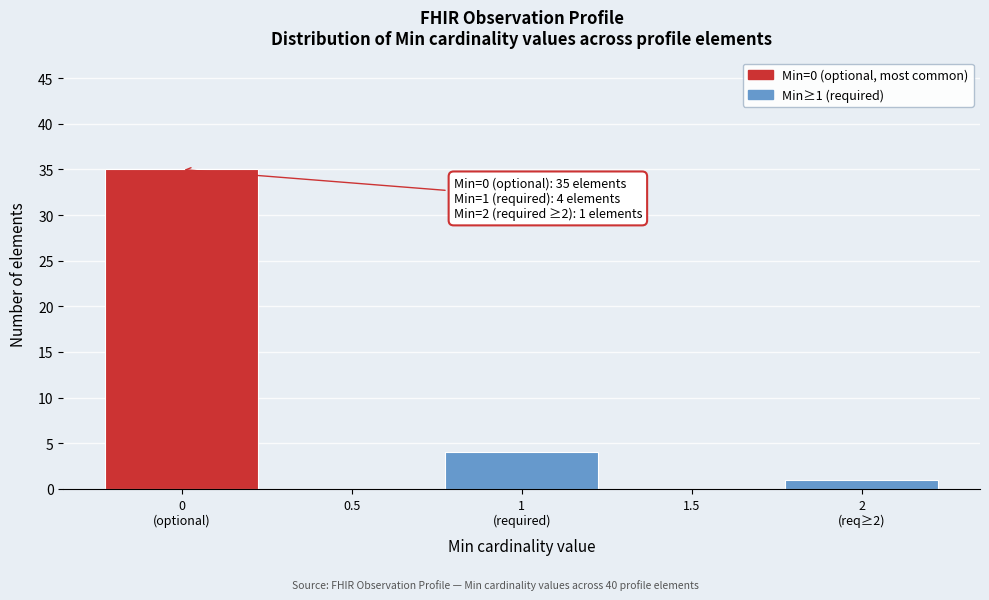

What is the greatest value displayed?

35